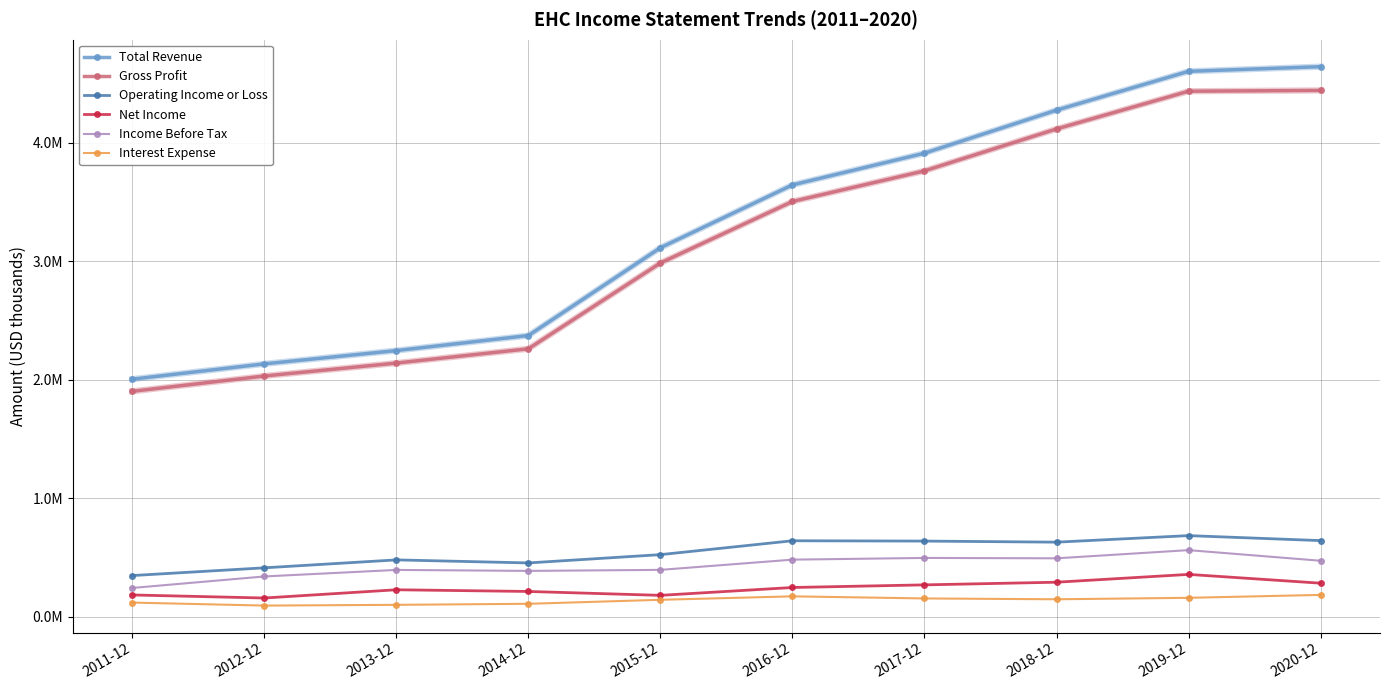

What is the label of the 4th point from the right?

2017-12